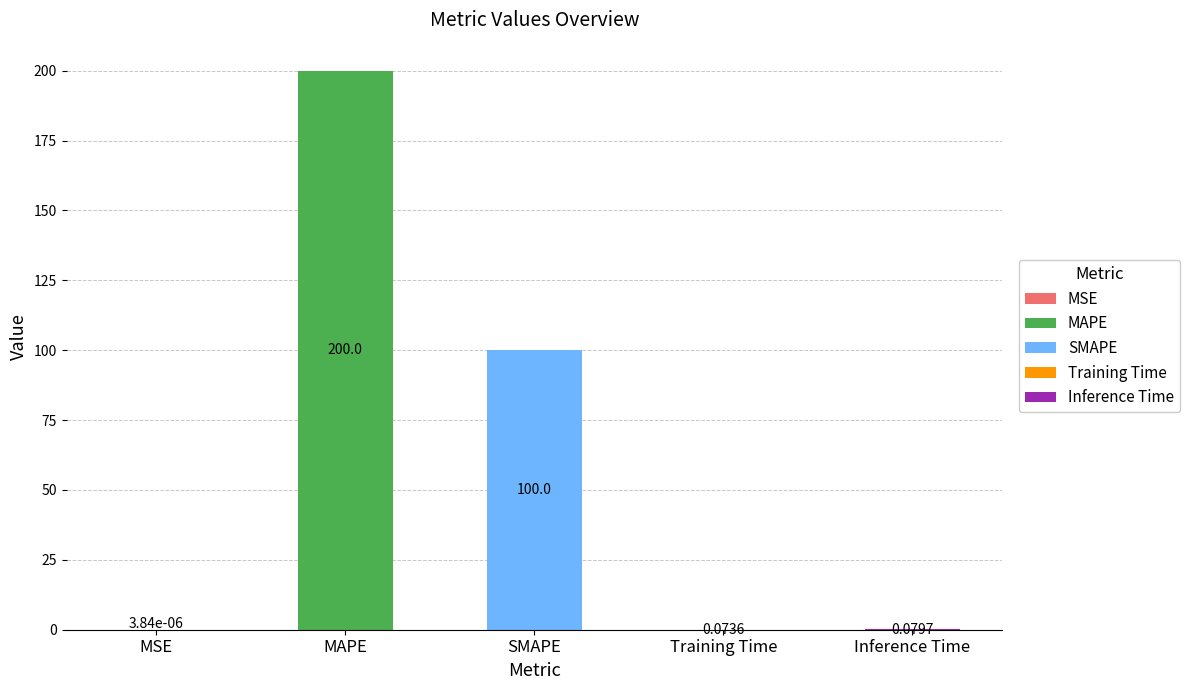

Rank the categories by value from lowest to highest.

MSE, Training Time, Inference Time, SMAPE, MAPE